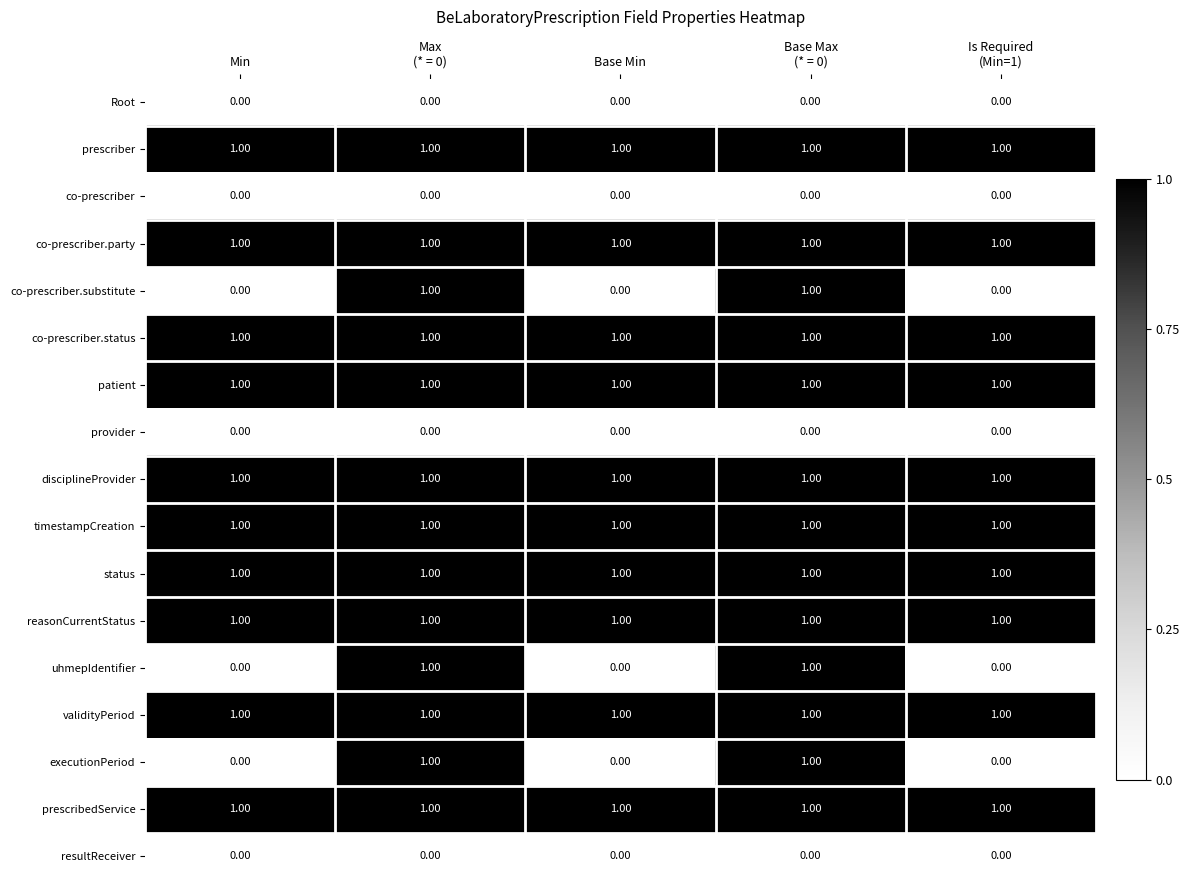

What is the sum of all reasonCurrentStatus values?

5